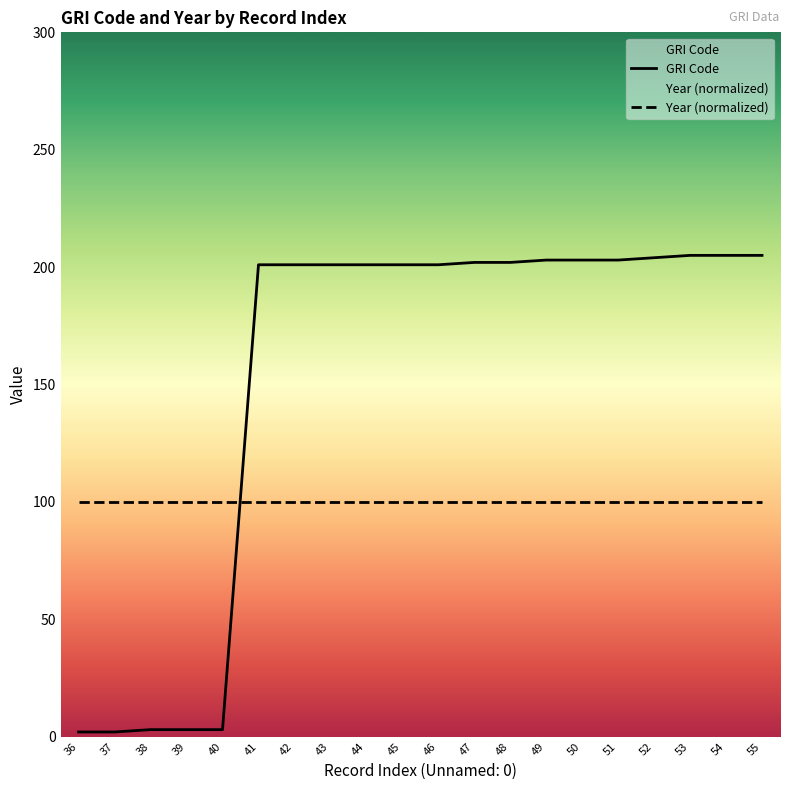

List the labels in order of value, largest first.

53, 54, 55, 52, 49, 50, 51, 47, 48, 41, 42, 43, 44, 45, 46, 38, 39, 40, 36, 37